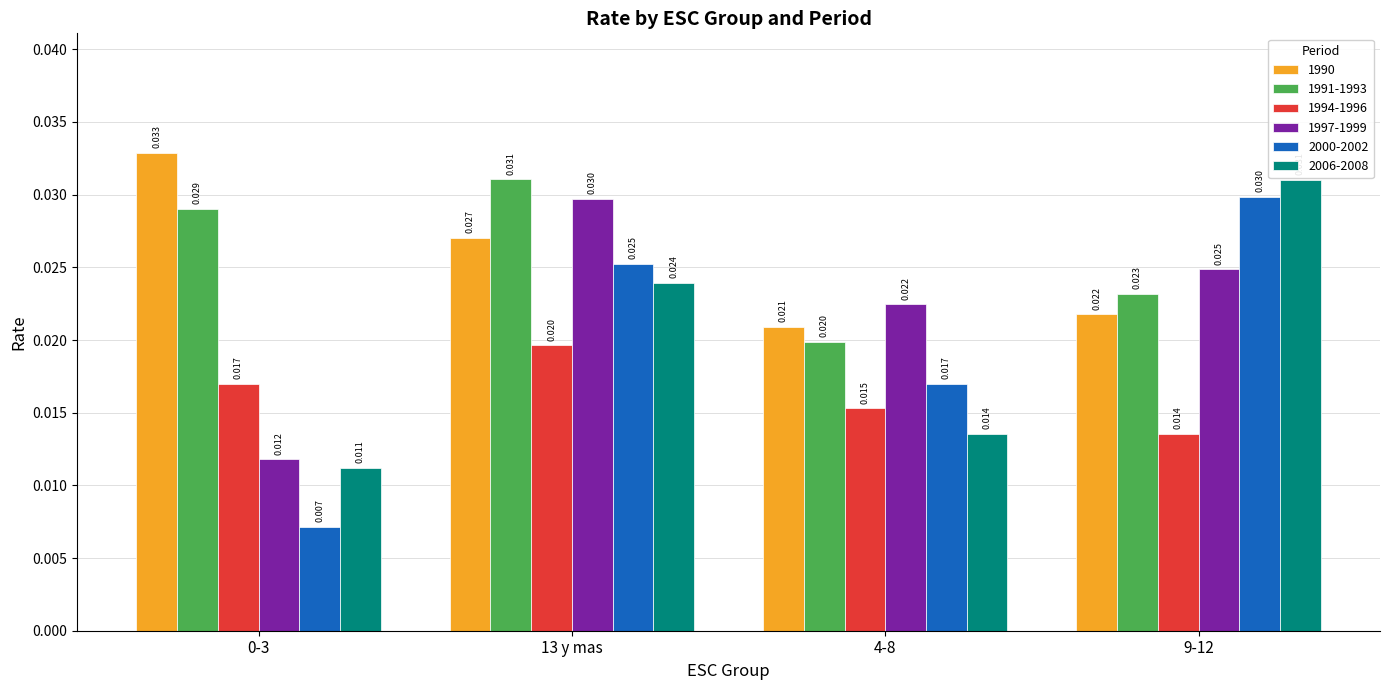

Which series has the widest spread of values?

2000-2002